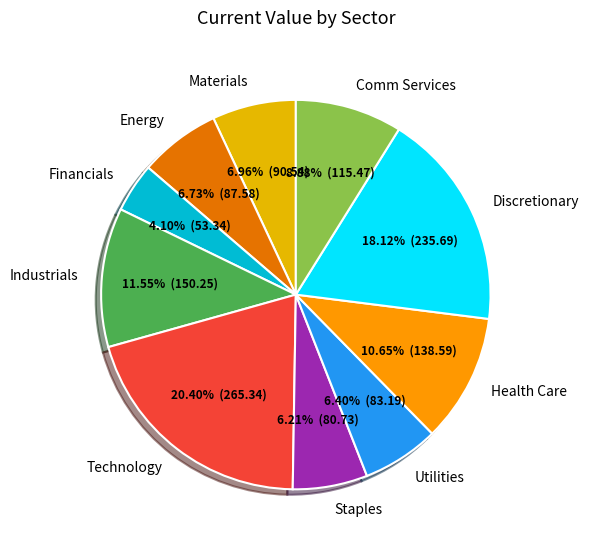

Is there a majority slice in this chart?

No